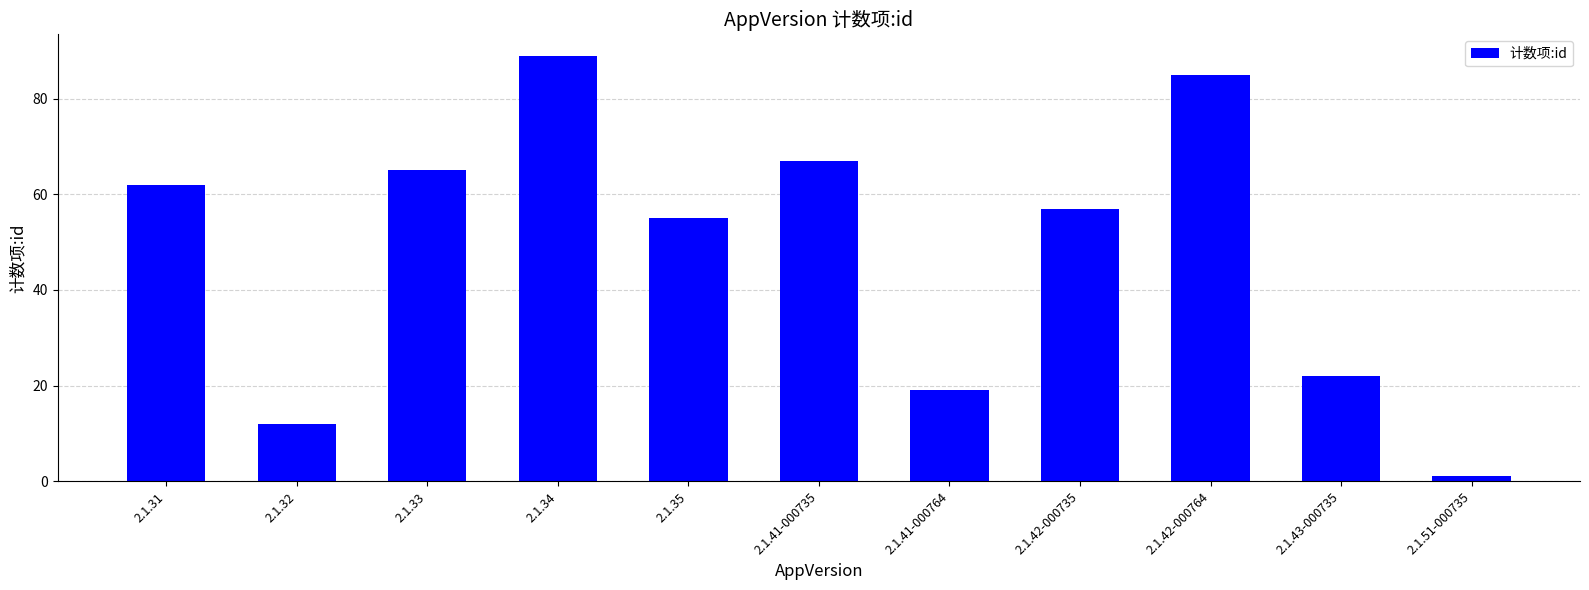

Is it true that the value at 2.1.41-000764 is 19?

True